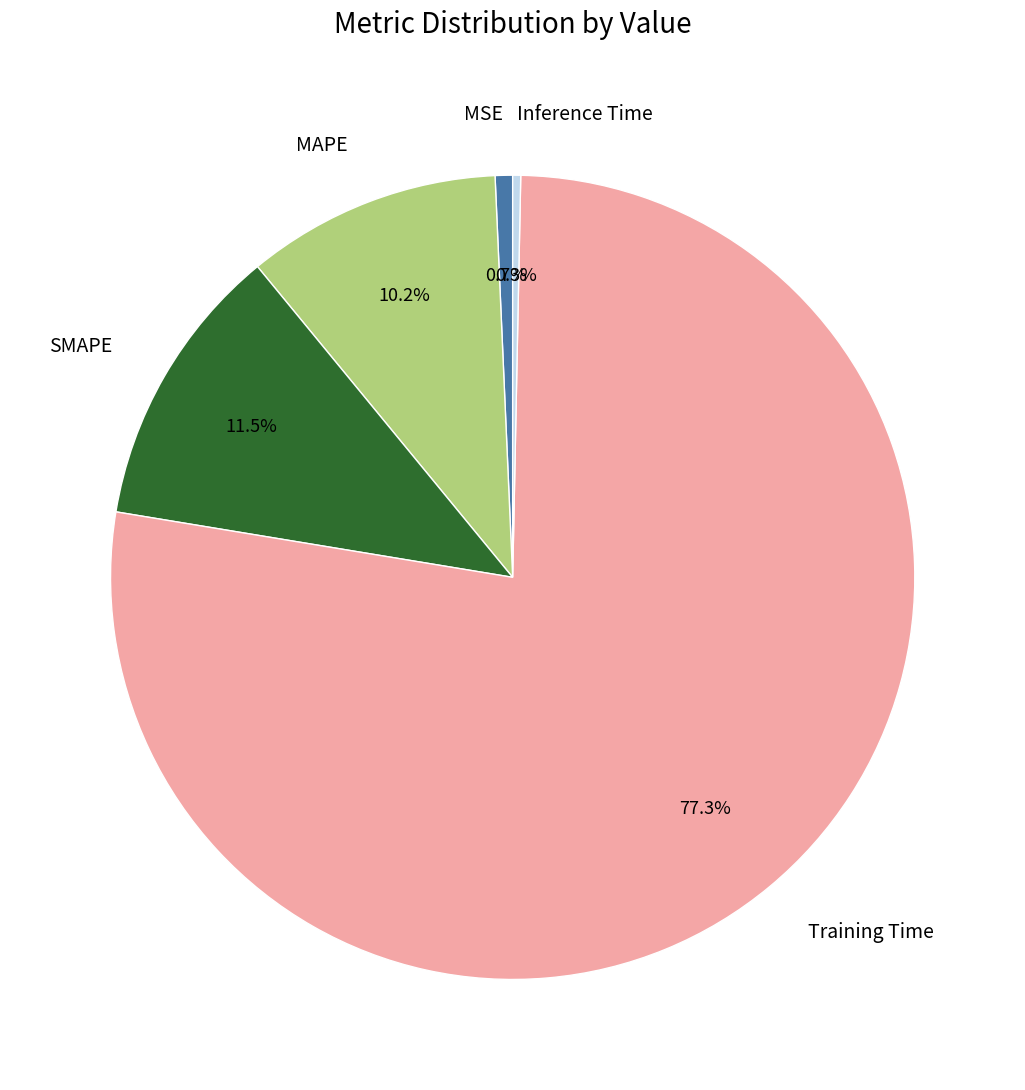

How many segments does this pie chart have?

5